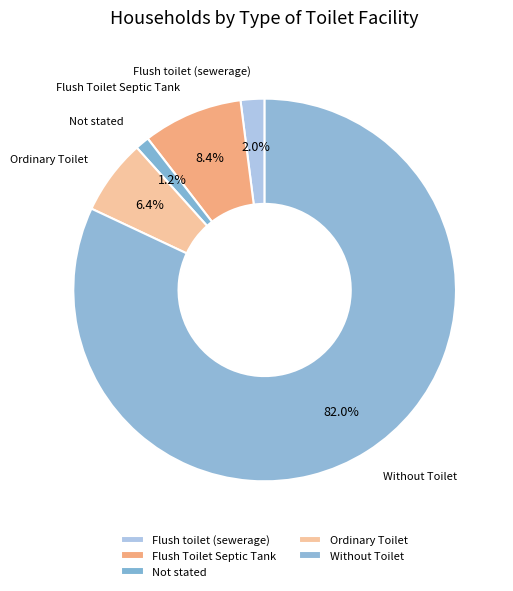

How many slices are in this pie chart?

5